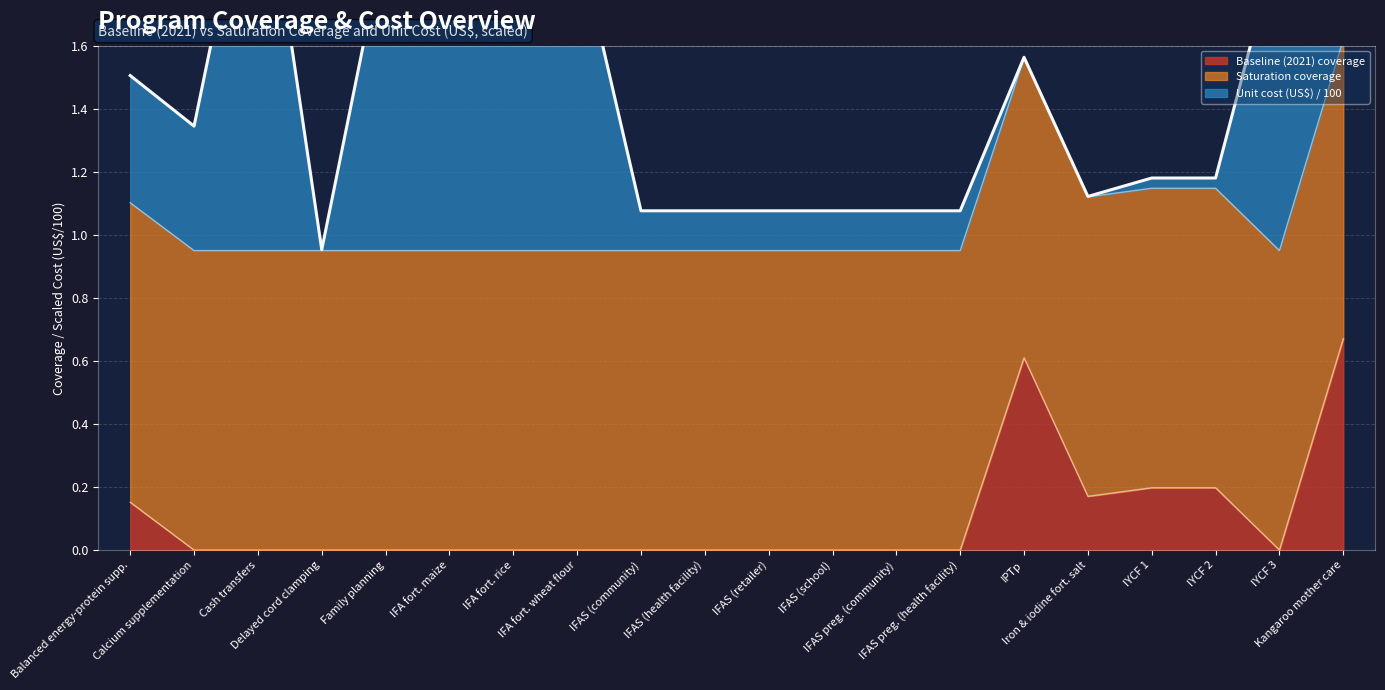

At which category is the sum across all series the highest?

2